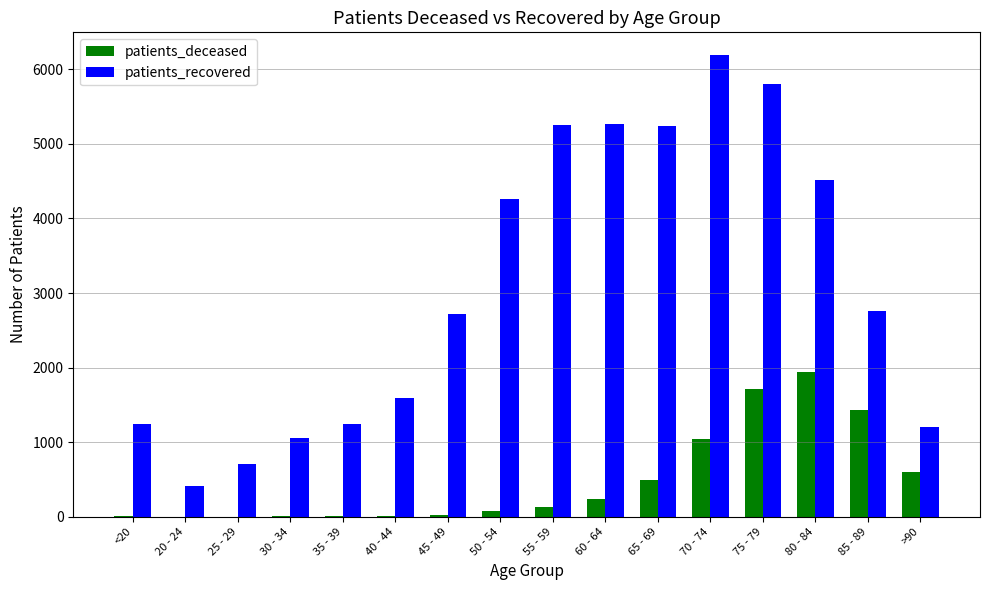

The value of patients_deceased at 85 - 89 is 307. True or false?

False